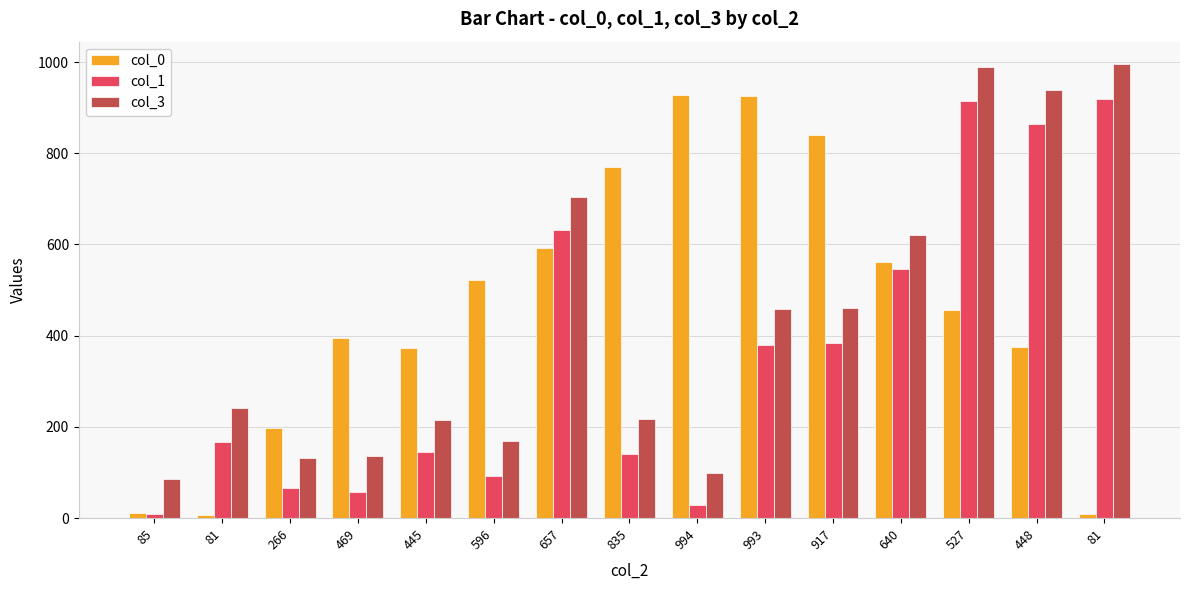

Reading left to right, transcribe all the data shown in this chart.

col_0: 85=12	81=7	266=198	469=396	445=374	596=522	657=592	835=770	994=927	993=925	917=841	640=562	527=456	448=375	81=10
col_1: 85=9	81=166	266=65	469=57	445=144	596=92	657=632	835=141	994=29	993=380	917=385	640=547	527=914	448=864	81=920
col_3: 85=85	81=242	266=131	469=136	445=215	596=169	657=705	835=218	994=100	993=458	917=460	640=620	527=989	448=938	81=995